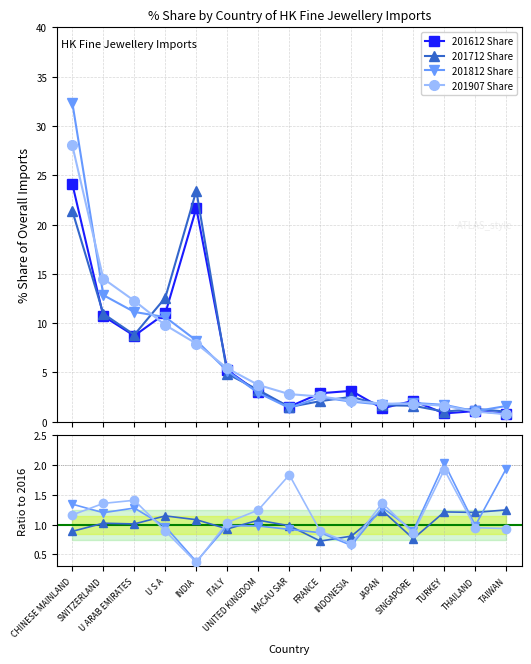

What position from the right is INDONESIA?

6